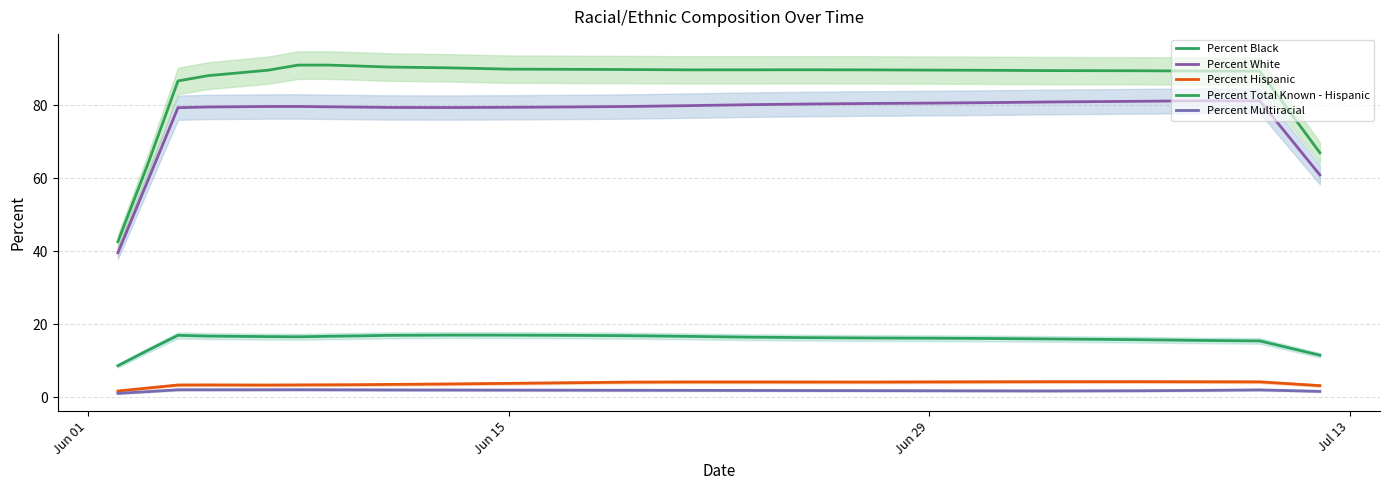

What is the sum of all Percent White values?

1841.5